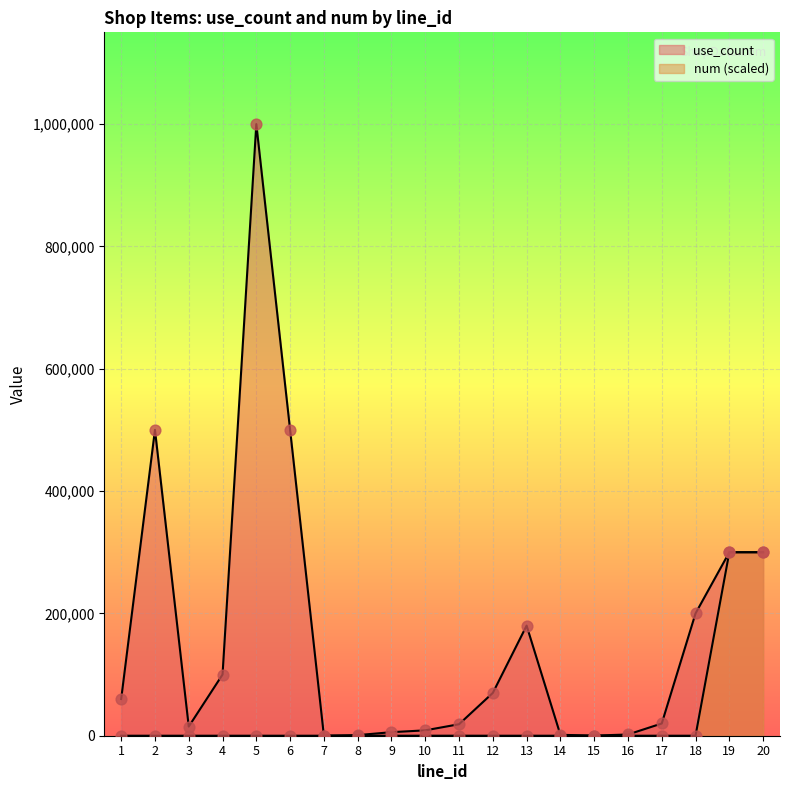

At how many categories does at least one series exceed 104274?

7